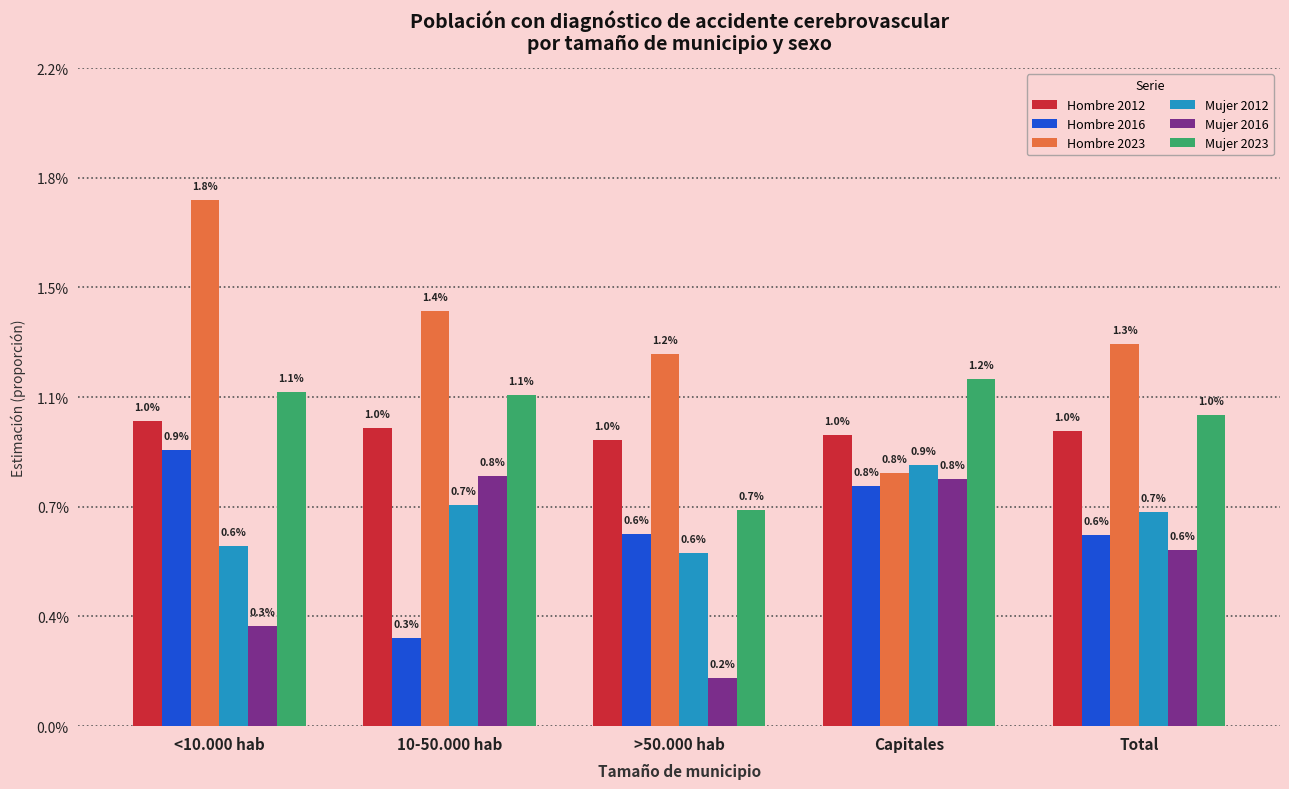

Where is Mujer 2016 nearest to the value 0?

>50.000 hab